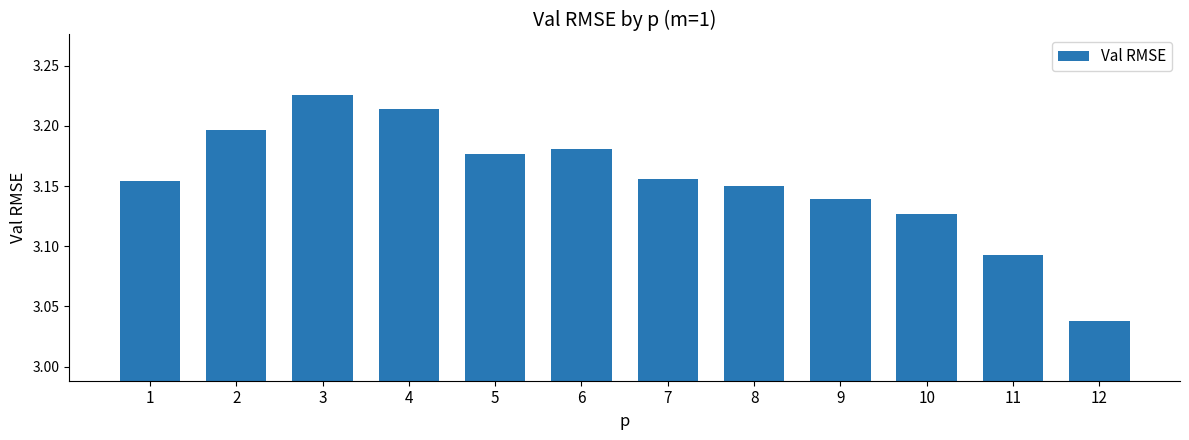

What is the sum of all values?

37.9